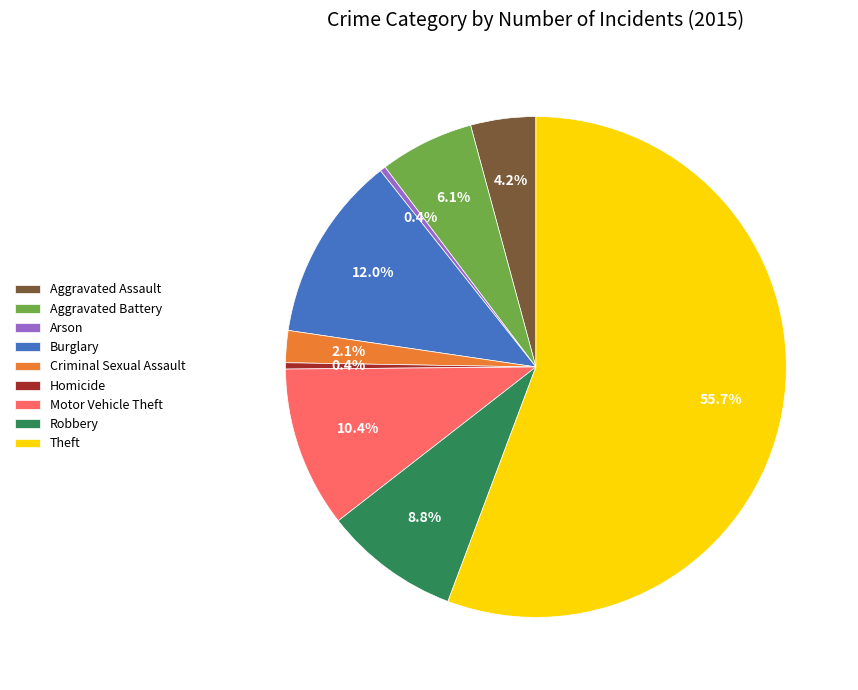

Do Aggravated Assault and Motor Vehicle Theft together represent more than half of the pie?

No